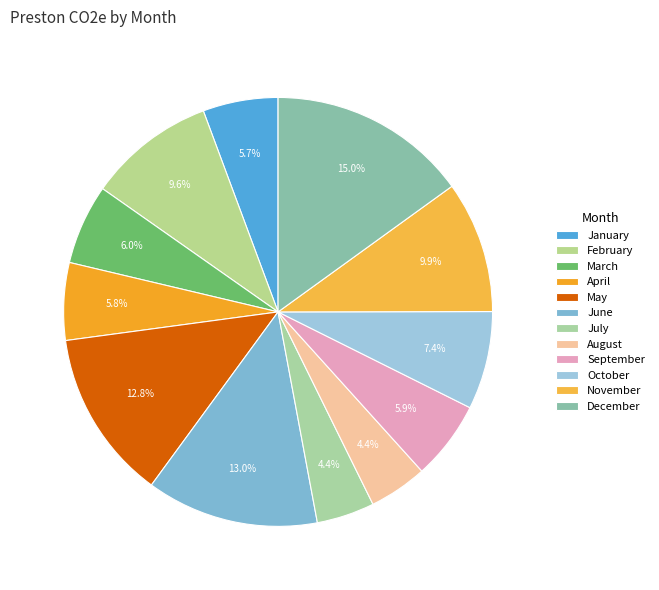

What percentage is the March slice, to the nearest percent?

6%